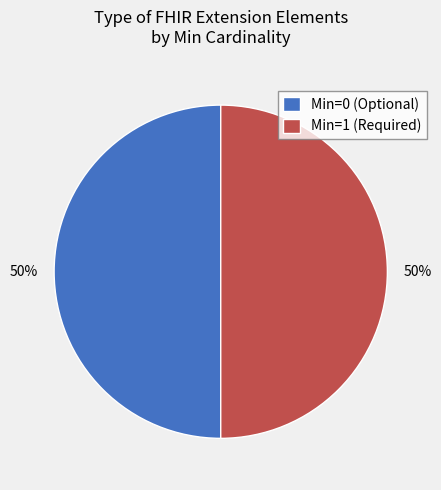

How many segments does this pie chart have?

2